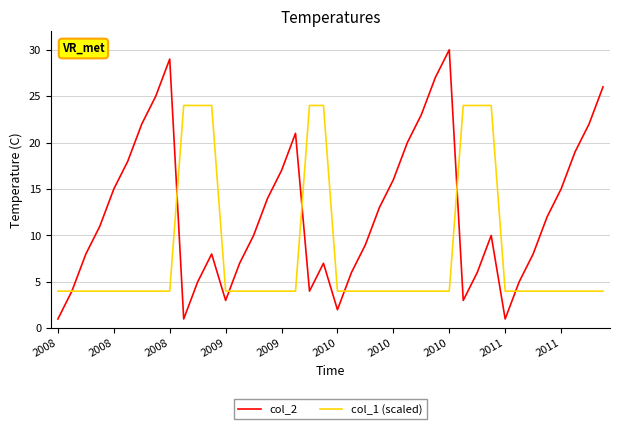

Which series ends up on top after the final intersection of col_1 (scaled) and col_2?

col_2